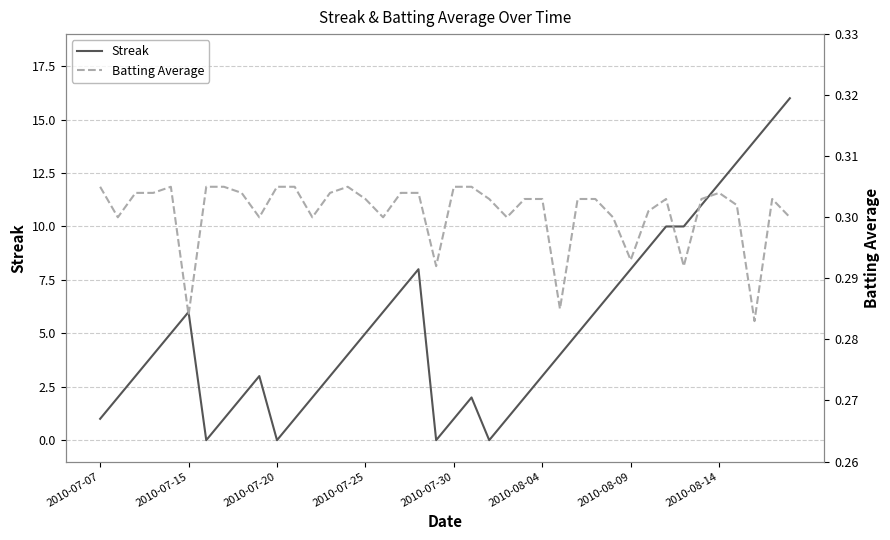

In Batting Average, how many points are lower than both neighbors (excluding endpoints)?

11